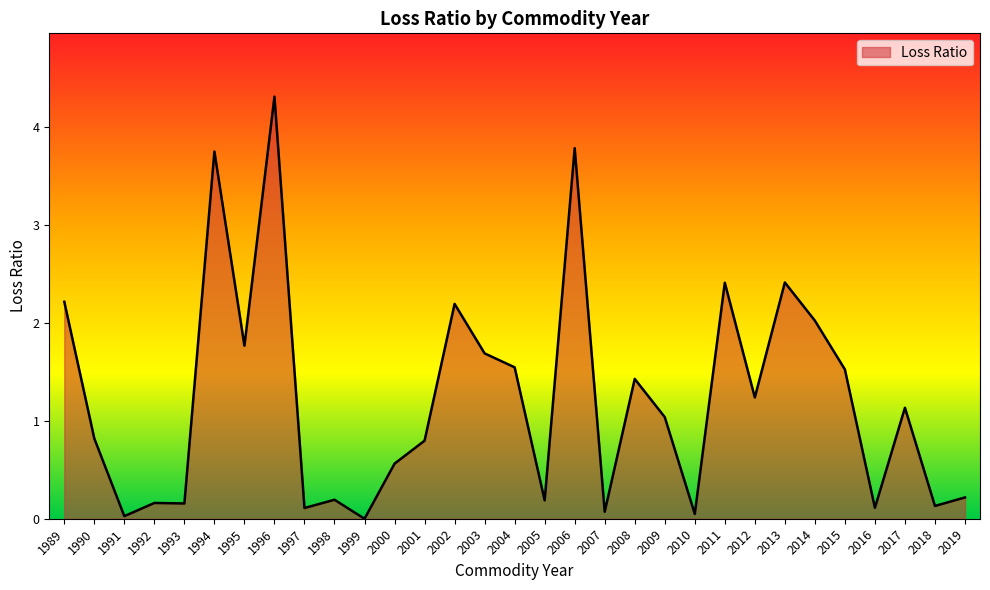

The value at 2009 is 1.0. True or false?

True